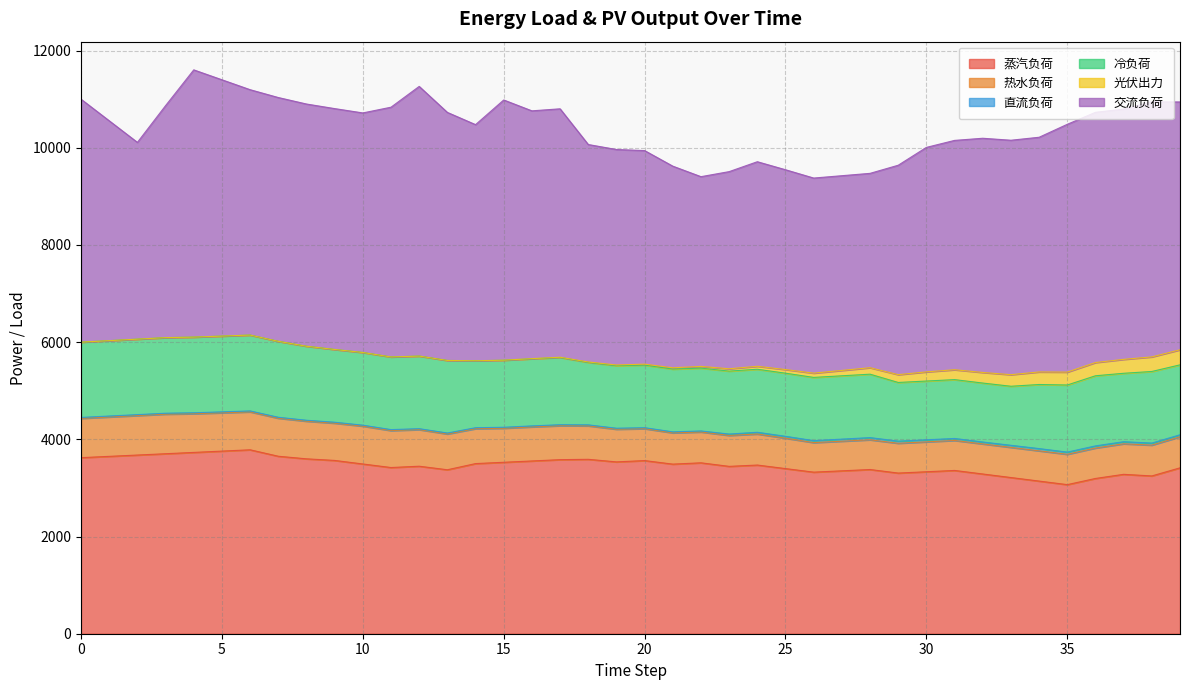

The 热水负荷 series shows 622.6 at 34. True or false?

True